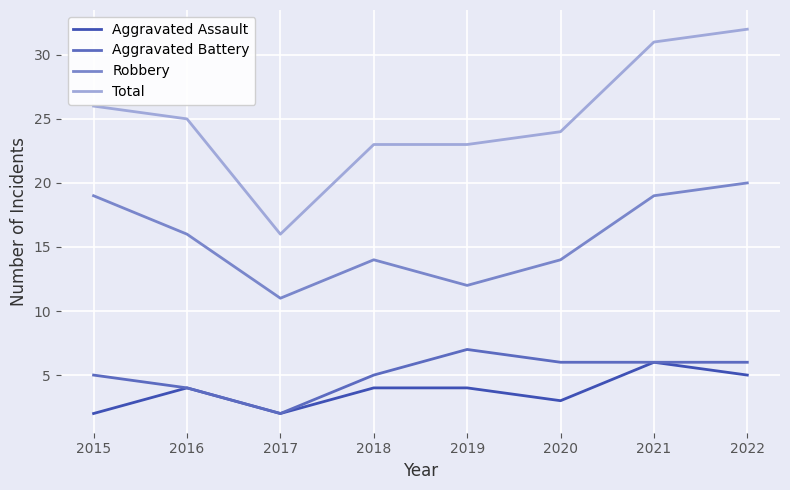

True or false: Total and Aggravated Battery intersect in this chart.

False